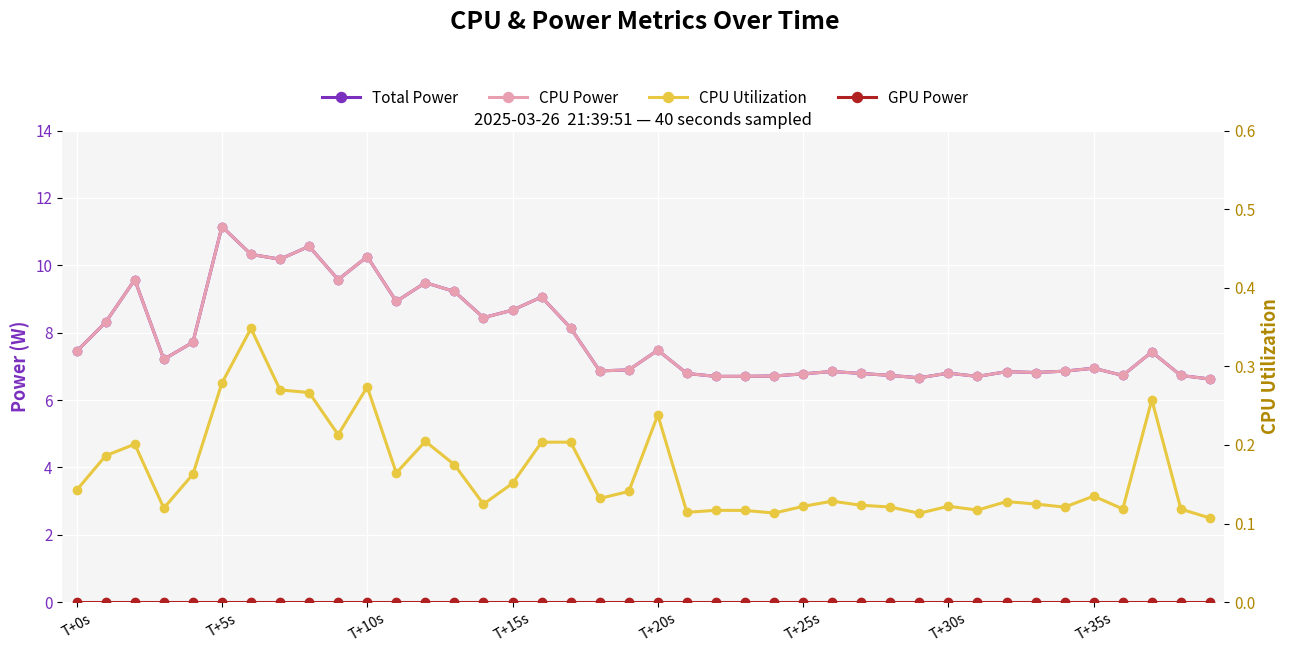

Reading right to left, extract all data points from this chart.

Total Power: 6.6	6.7	7.4	6.7	6.9	6.9	6.8	6.8	6.7	6.8	6.7	6.7	6.8	6.8	6.8	6.7	6.7	6.7	6.8	7.5	6.9	6.9	8.1	9.1	8.7	8.4	9.2	9.5	8.9	10.3	9.6	10.6	10.2	10.3	11.2	7.7	7.2	9.6	8.3	7.4
CPU Power: 6.6	6.7	7.4	6.7	6.9	6.9	6.8	6.8	6.7	6.8	6.7	6.7	6.8	6.8	6.8	6.7	6.7	6.7	6.8	7.5	6.9	6.9	8.1	9.1	8.7	8.4	9.2	9.5	8.9	10.3	9.6	10.6	10.2	10.3	11.2	7.7	7.2	9.6	8.3	7.4
GPU Power: 0.0	0.0	0.0	0.0	0.0	0.0	0.0	0.0	0.0	0.0	0.0	0.0	0.0	0.0	0.0	0.0	0.0	0.0	0.0	0.0	0.0	0.0	0.0	0.0	0.0	0.0	0.0	0.0	0.0	0.0	0.0	0.0	0.0	0.0	0.0	0.0	0.0	0.0	0.0	0.0
CPU Utilization: 0.1	0.1	0.3	0.1	0.1	0.1	0.1	0.1	0.1	0.1	0.1	0.1	0.1	0.1	0.1	0.1	0.1	0.1	0.1	0.2	0.1	0.1	0.2	0.2	0.2	0.1	0.2	0.2	0.2	0.3	0.2	0.3	0.3	0.3	0.3	0.2	0.1	0.2	0.2	0.1